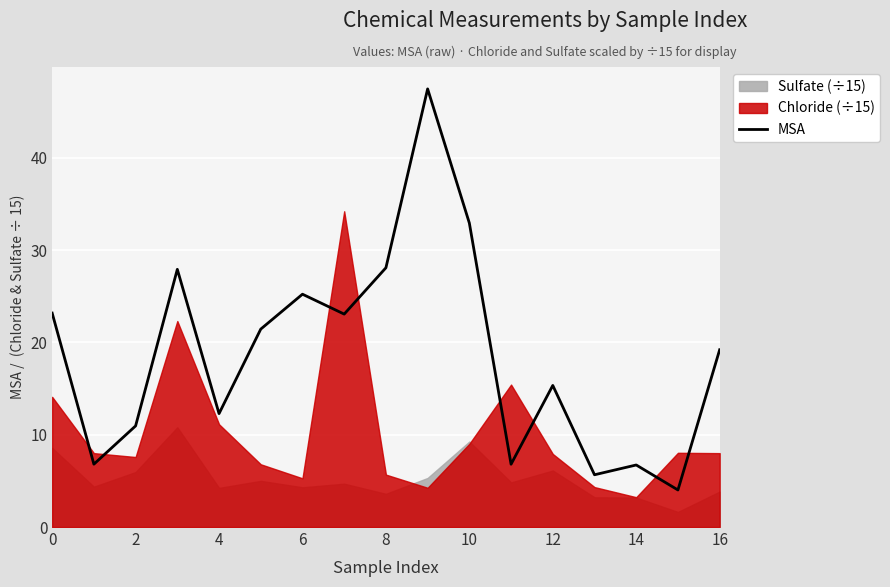

How many categories are shown in the chart?

17